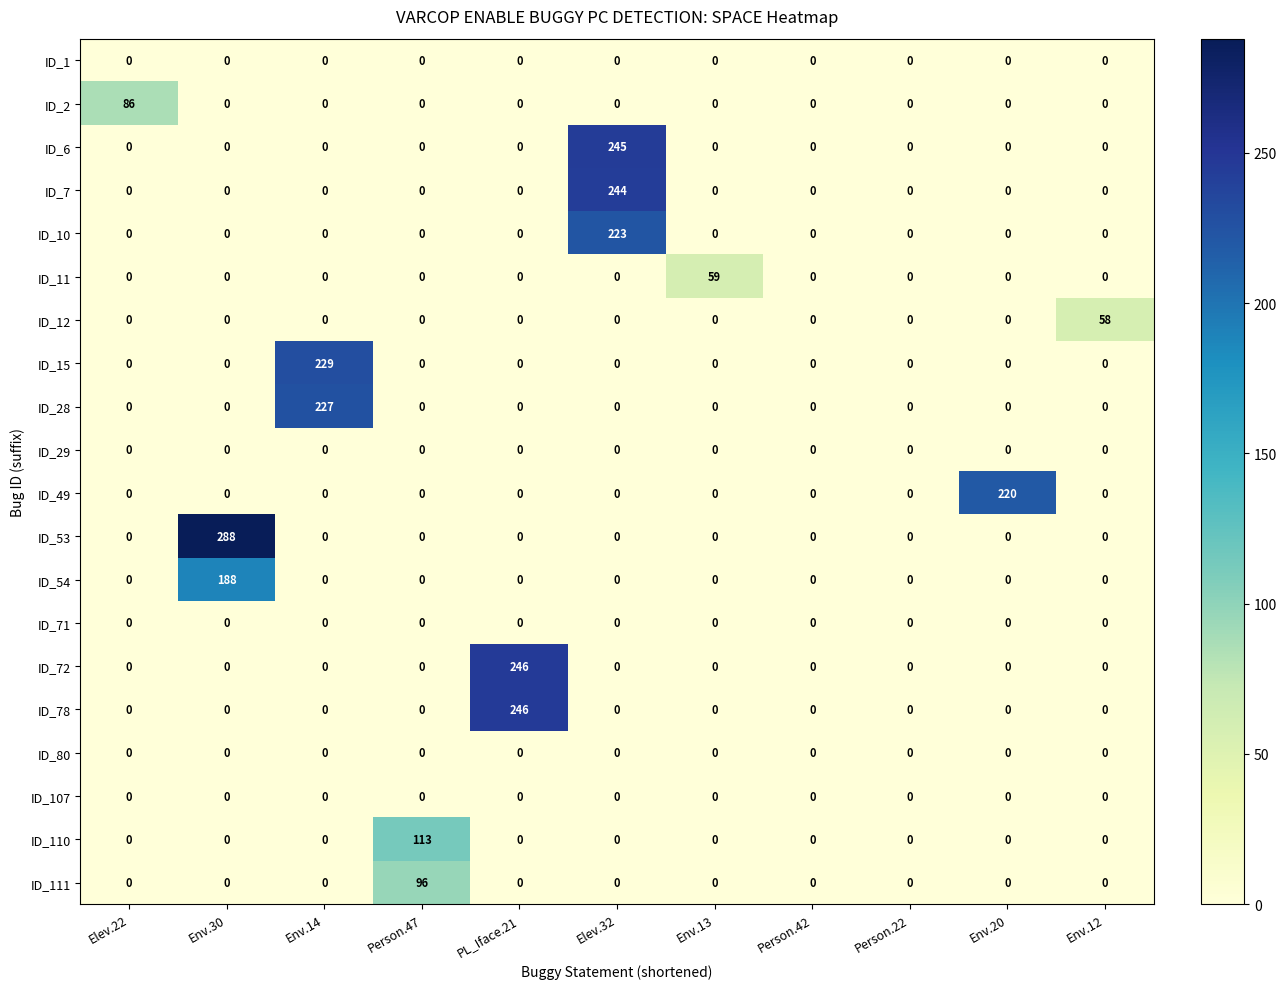

What is the maximum value for ID_6?

245